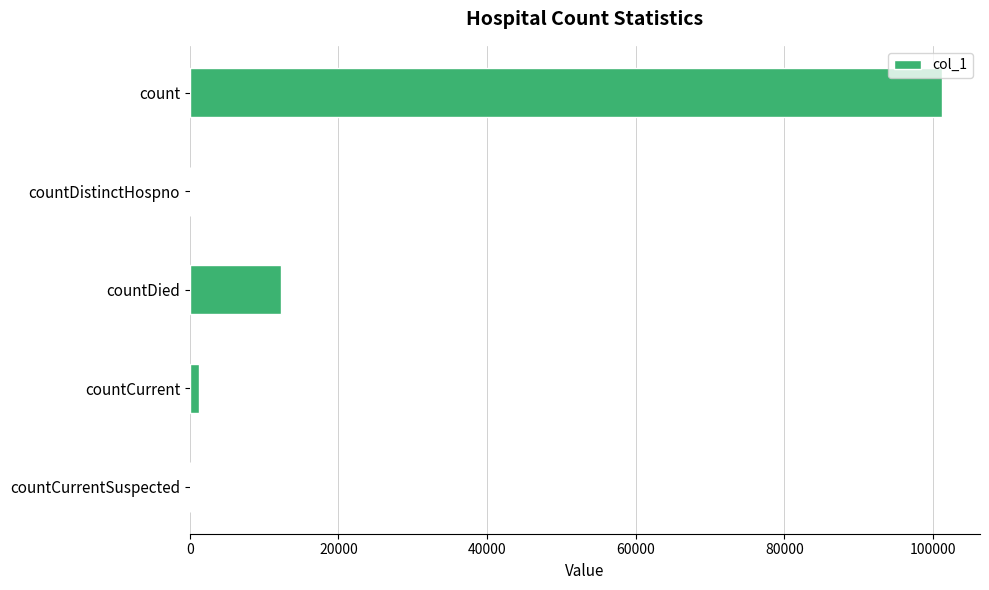

What is the maximum value shown in the chart?

101280